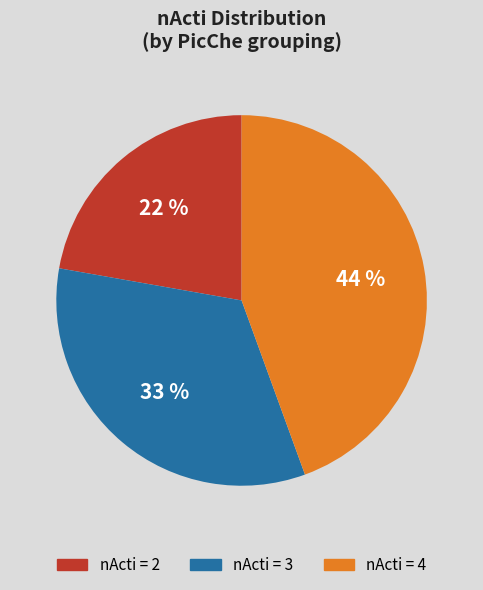

Count the number of slices in the pie.

3